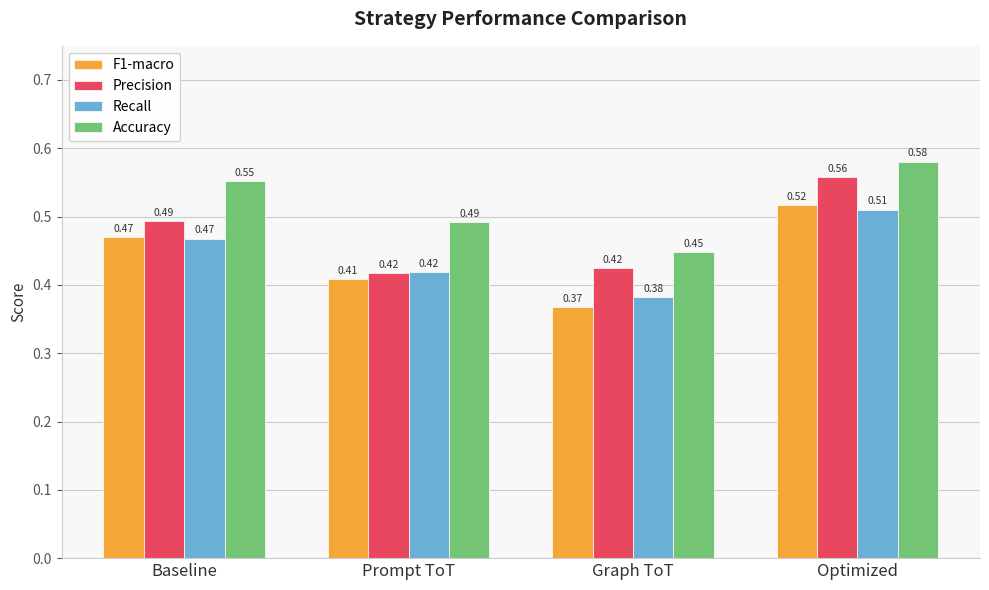

What is the sum of the F1-macro values at Prompt ToT and Optimized?

0.9